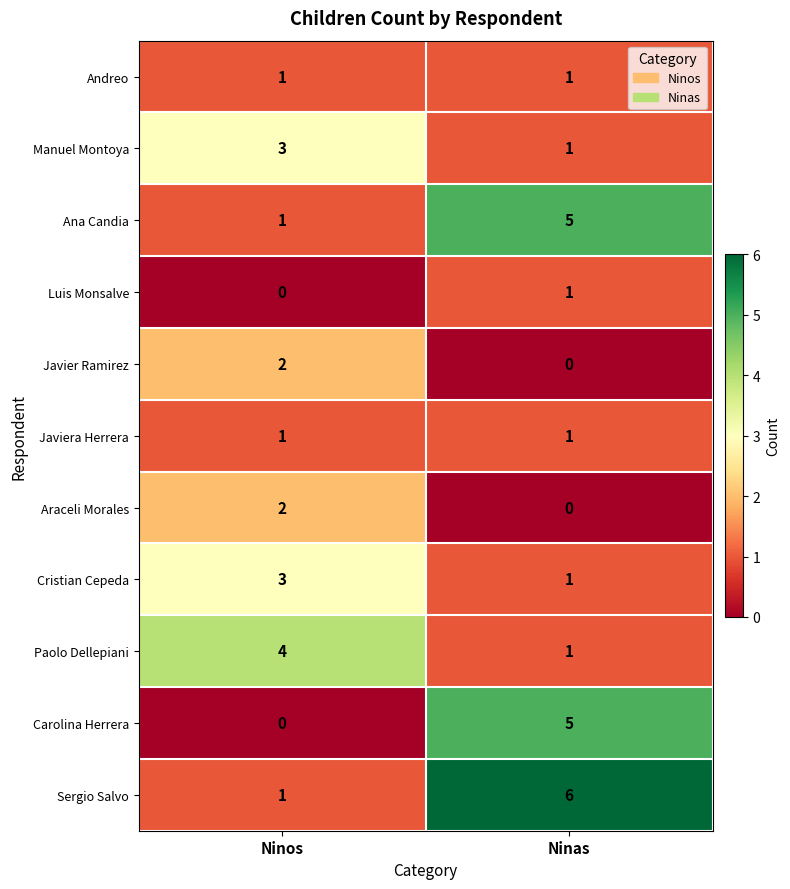

Which category has the highest value in the Araceli Morales series?

Ninos